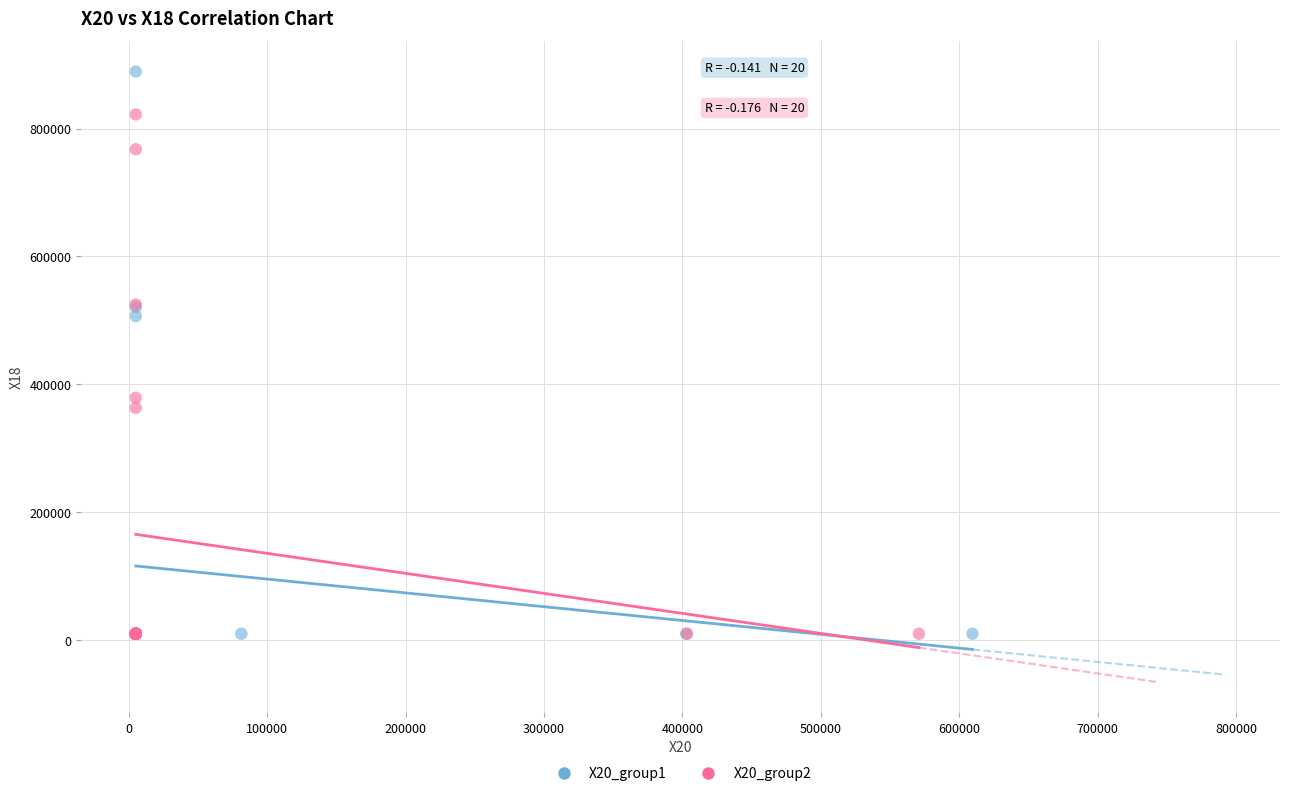

Which series has the widest spread of Y values?

X20_group1